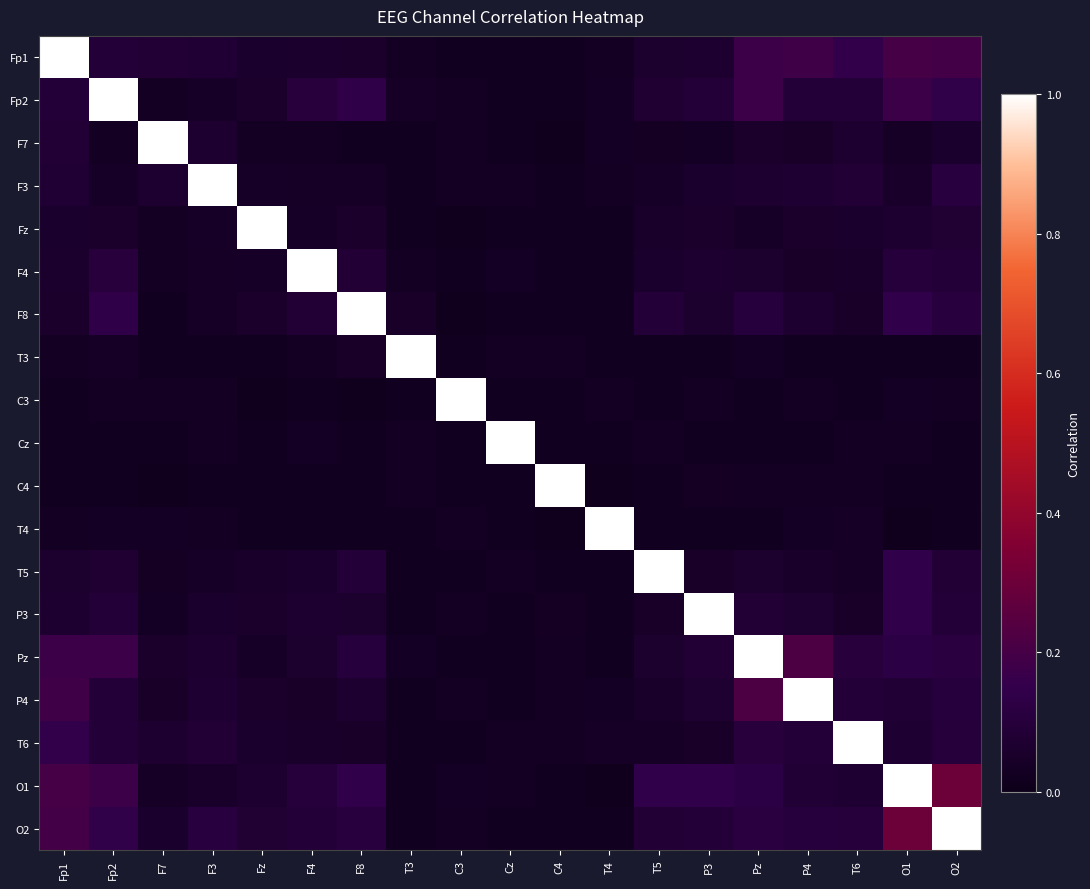

Rank the series at Fp2 from highest to lowest value.

Fp2, O1, Pz, O2, F8, F4, Fp1, P4, P3, T6, T5, Fz, F3, T3, T4, F7, C3, C4, Cz